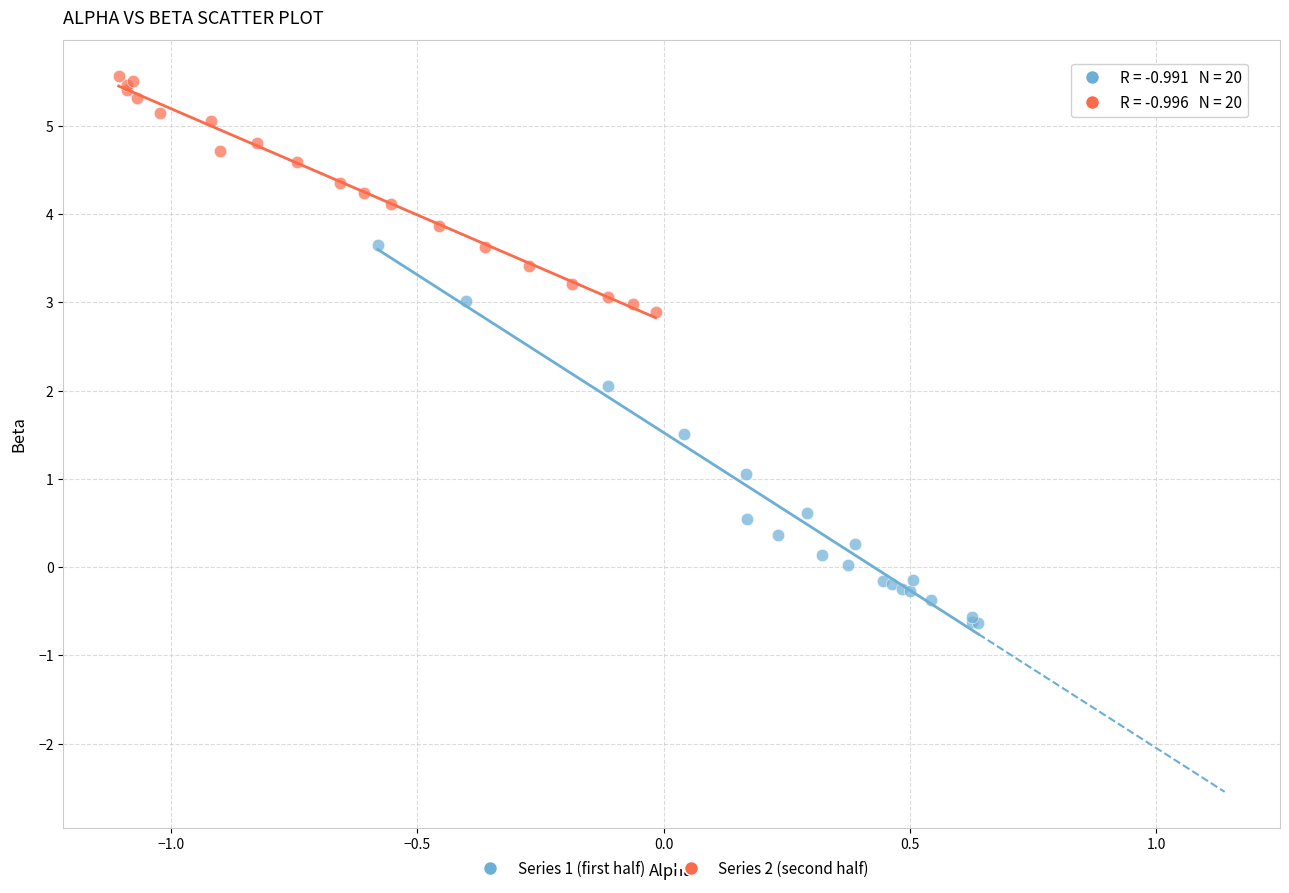

Which series has the widest spread of Y values?

Series 1 (first half)